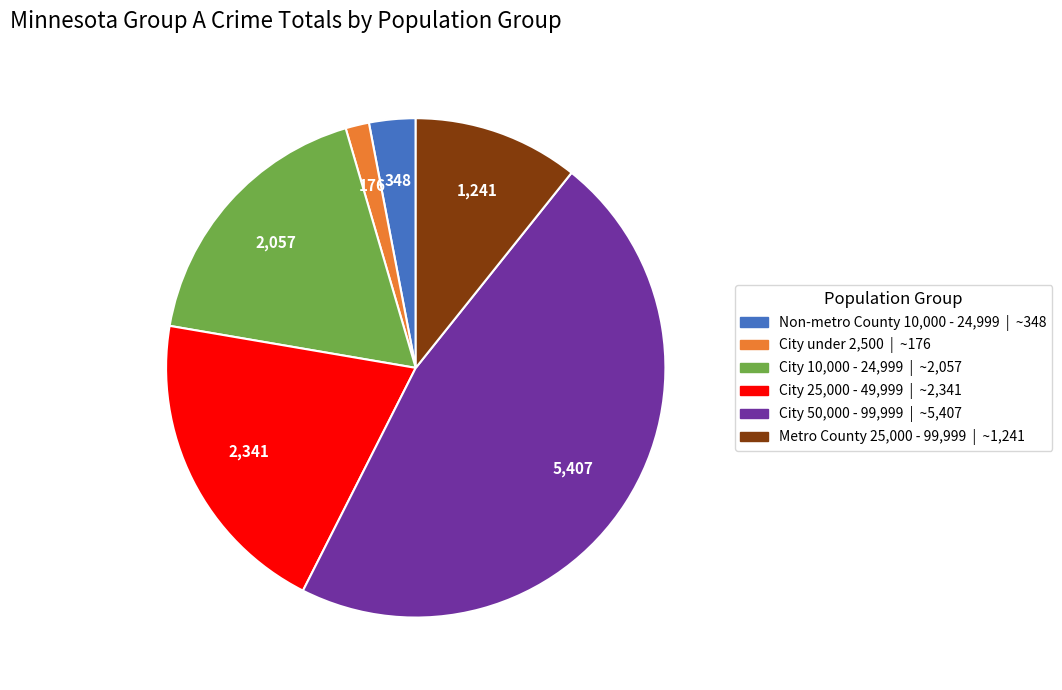

Is there any slice that represents more than half of the pie?

No